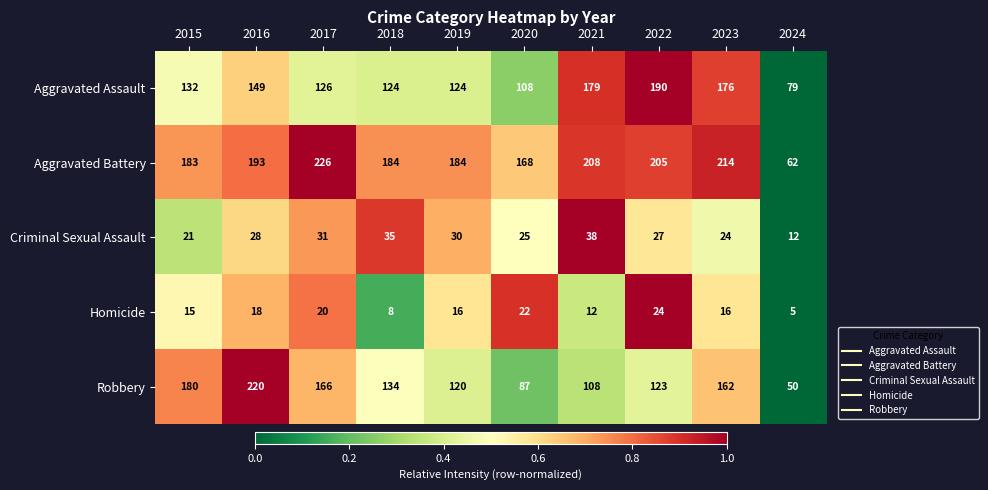

Which category has the lowest value across all series?

2024